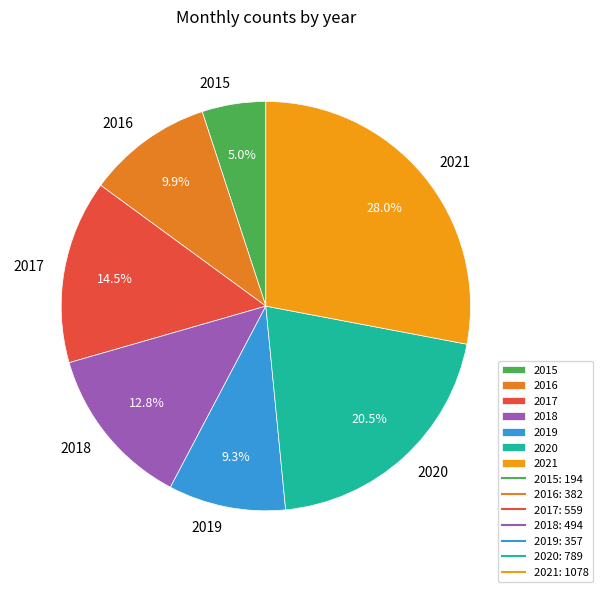

To the nearest percent, what portion does 2016 represent?

10%